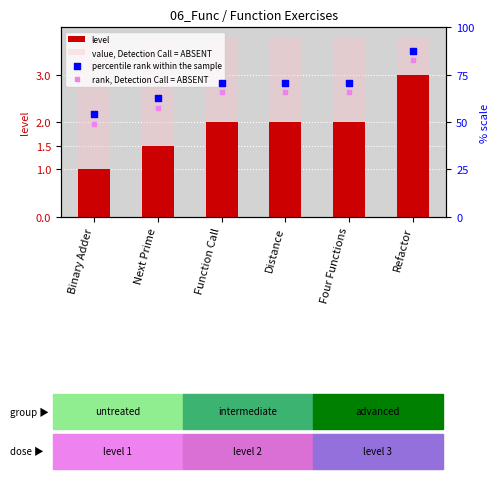

Is the value of rank, Detection Call = ABSENT at Binary Adder greater than the value of percentile rank within the sample at Refactor?

No